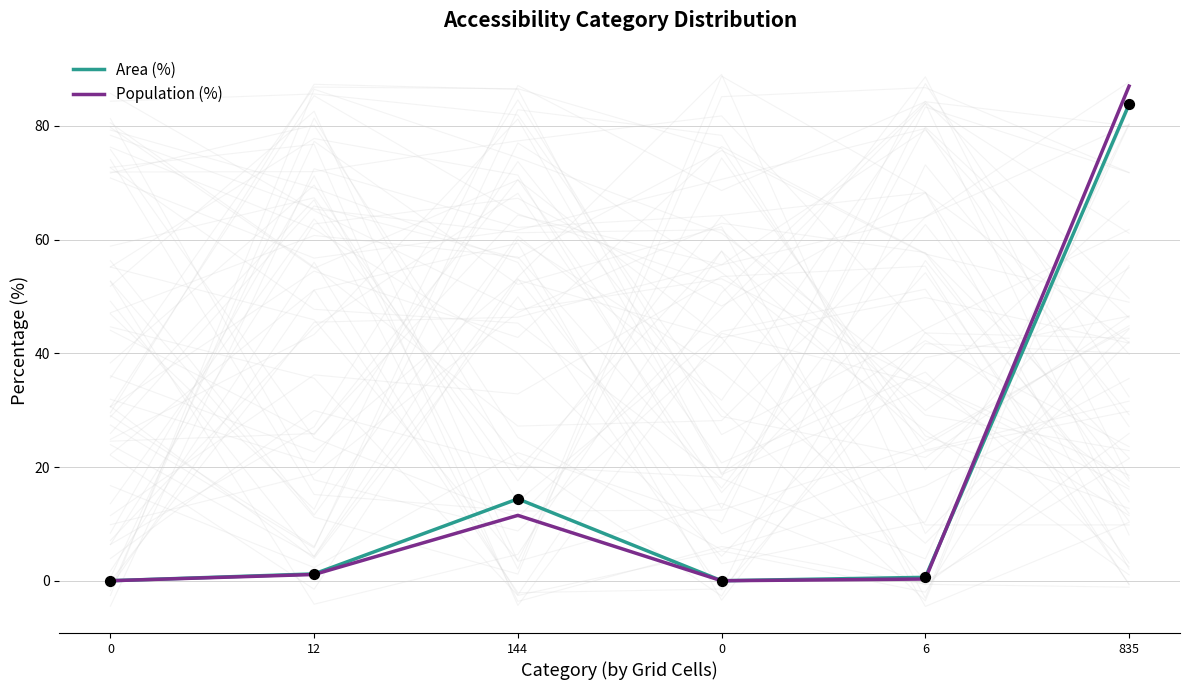

At which category is the sum across all series the highest?

835